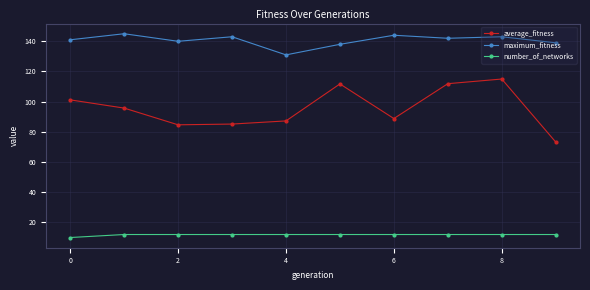

At how many categories does at least one series exceed 28?

10